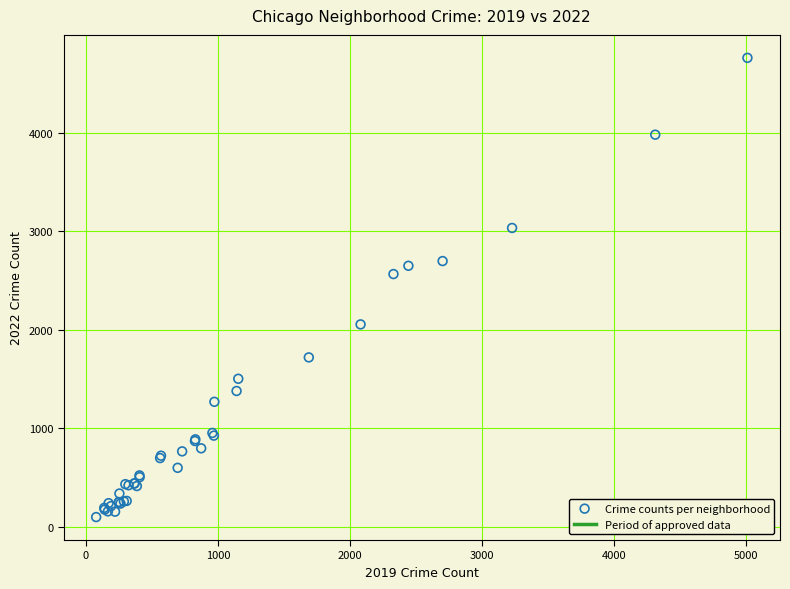

What Y value in the scatter plot is closest to 2430?

2566